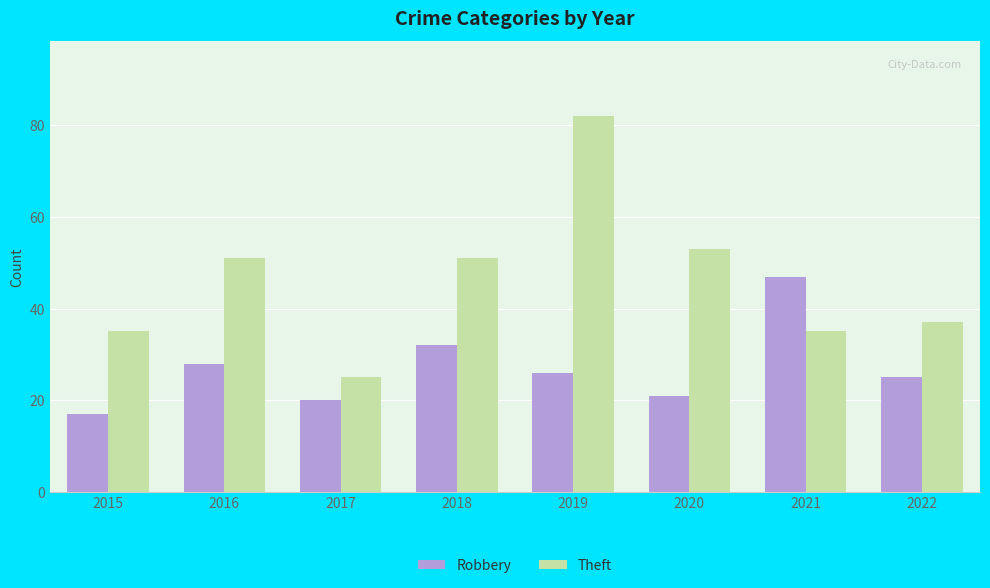

At which label does Robbery first exceed 26?

2016